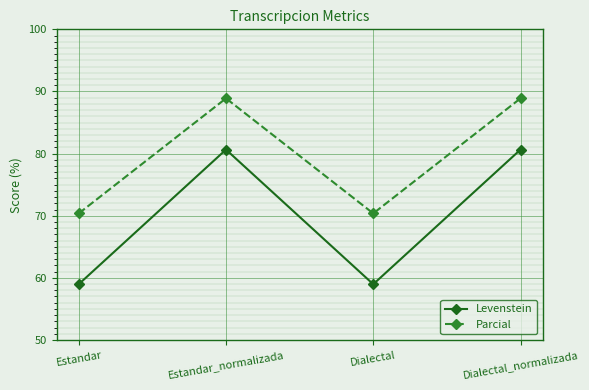

Where is the first local maximum for Levenstein?

Estandar_normalizada